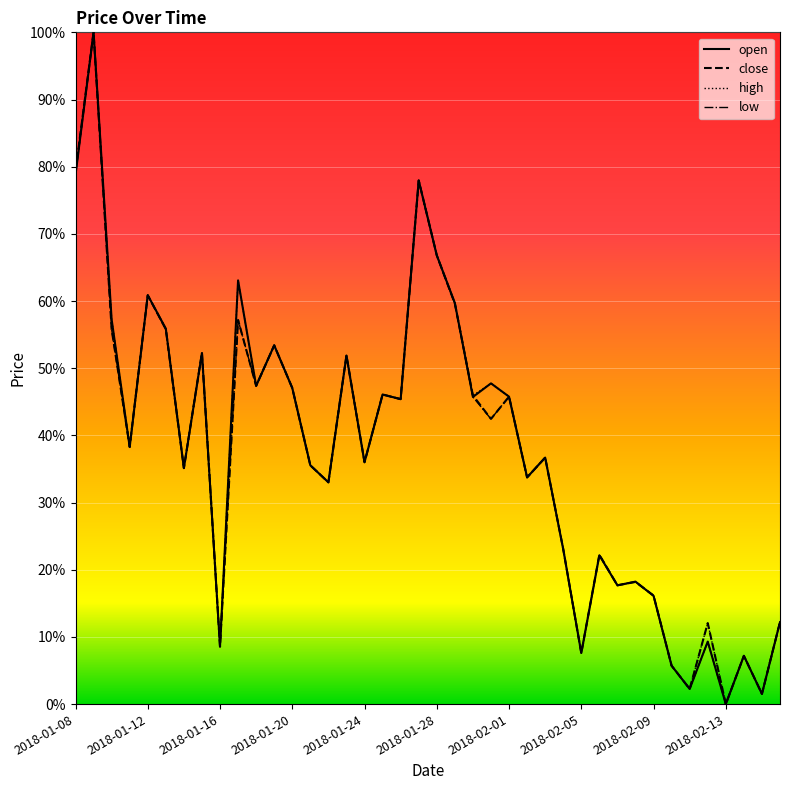

Does the chart have visible grid lines?

Yes